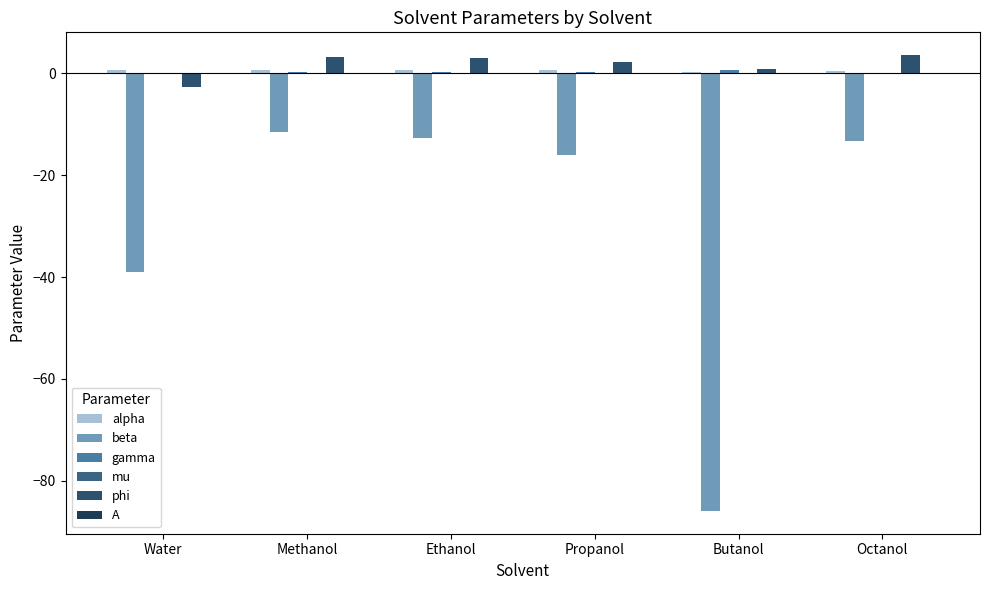

What is the label of the 3rd bar from the left?

Ethanol